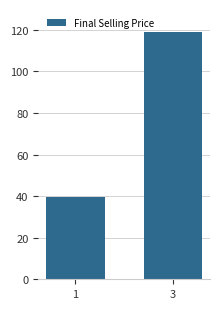

Reading left to right, what are all the values shown in this chart?

1=39.7	3=119.0